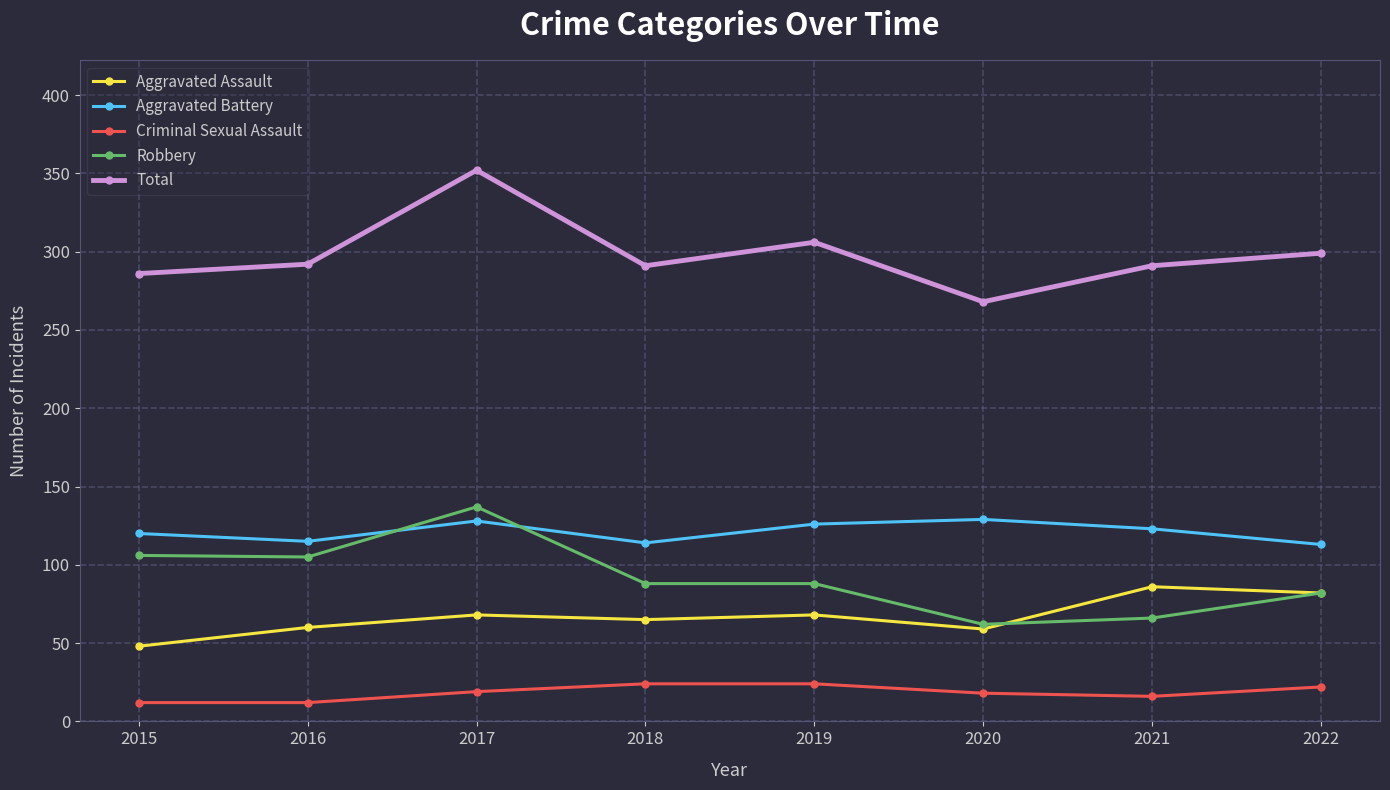

List the series in order of their peak value, lowest first.

Criminal Sexual Assault, Aggravated Assault, Aggravated Battery, Robbery, Total